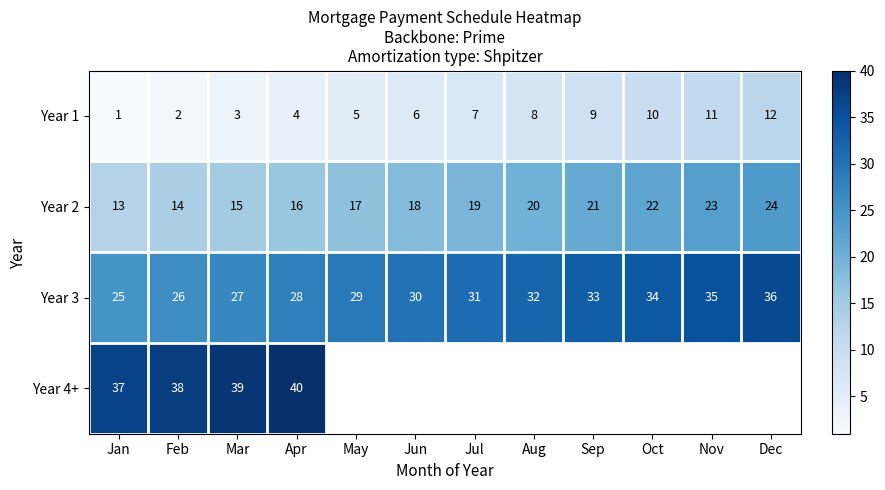

Is the value of Year 2 at Oct greater than the value of Year 1 at Feb?

Yes